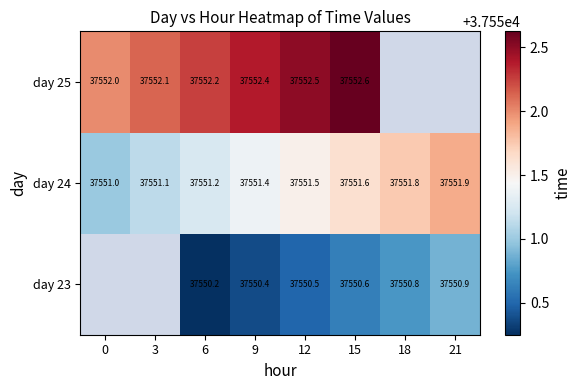

The day 25 series shows 37552.2 at 6. True or false?

True